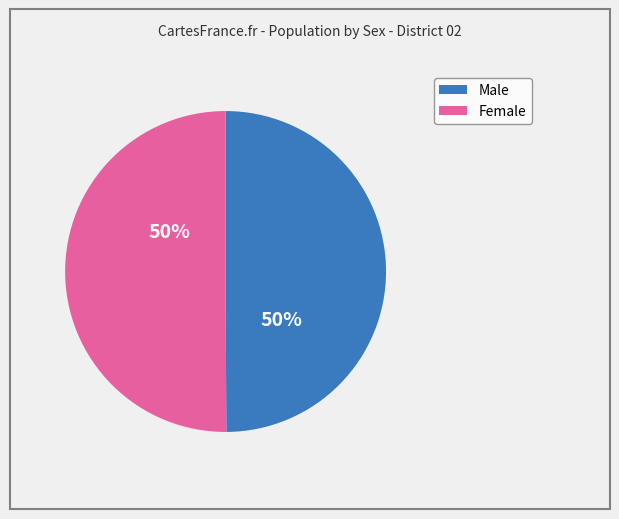

Approximately how many times larger is the value at Female compared to Male?

1.0